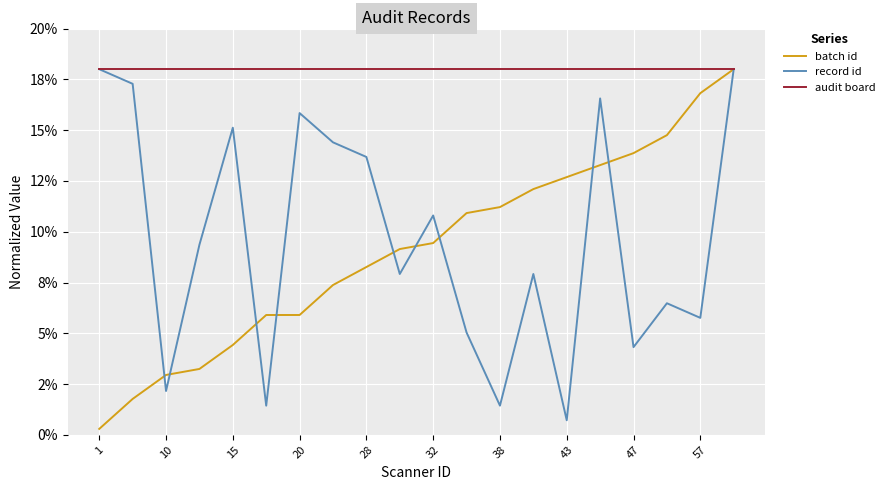

Rank the series by their maximum value, from highest to lowest.

batch id, record id, audit board